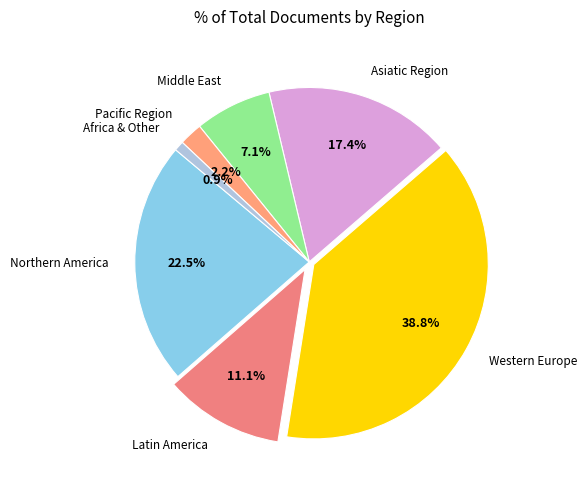

Do Latin America and Asiatic Region together represent more than half of the pie?

No